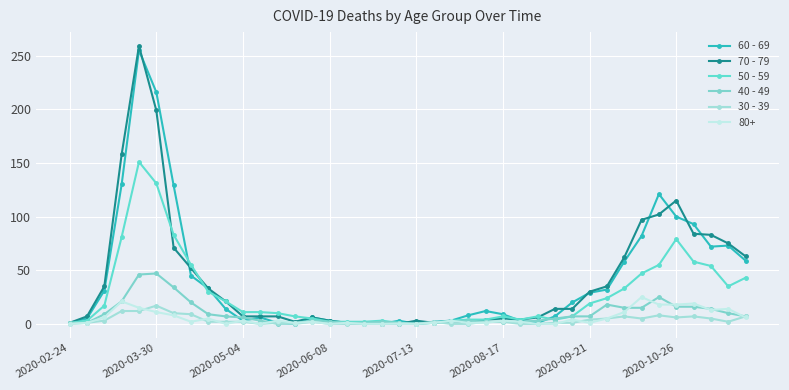

What is the greatest value displayed?

259